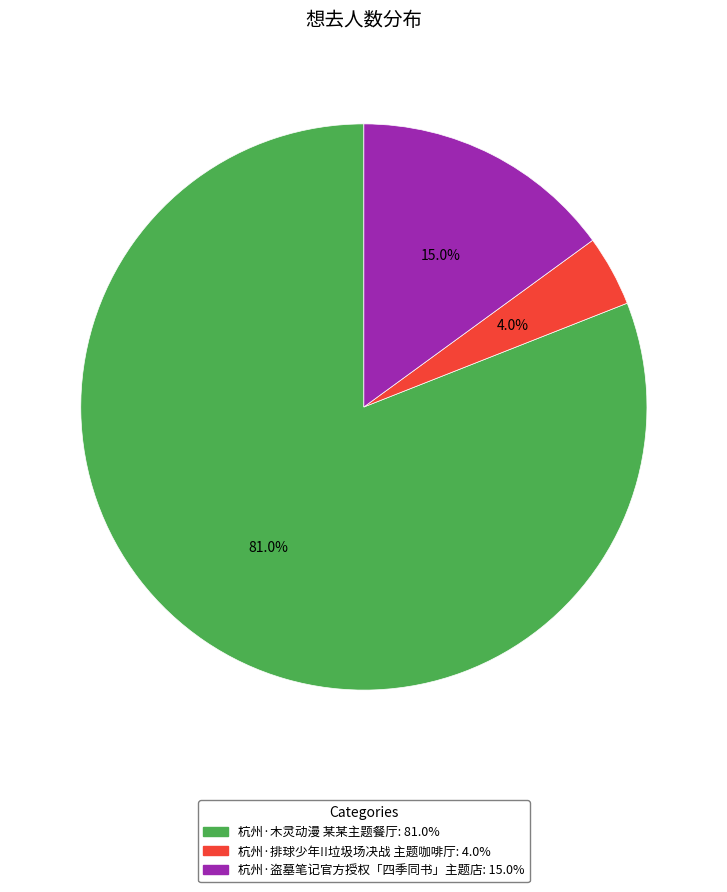

Which category has the biggest portion of the pie?

杭州·木灵动漫 某某主题餐厅